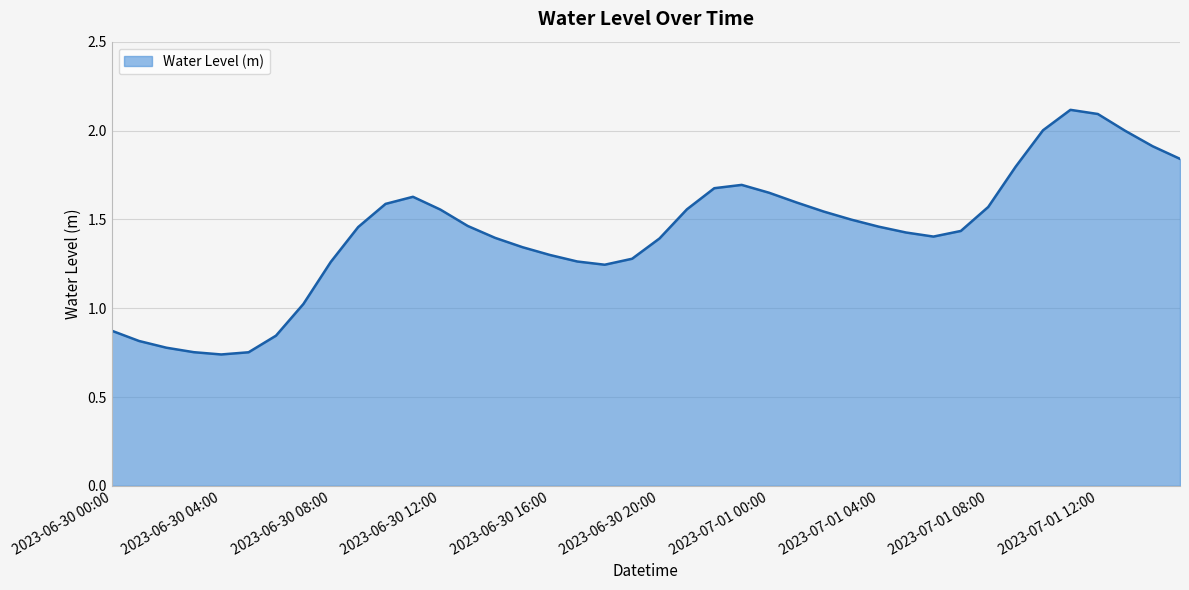

What is the maximum value shown in the chart?

2.1